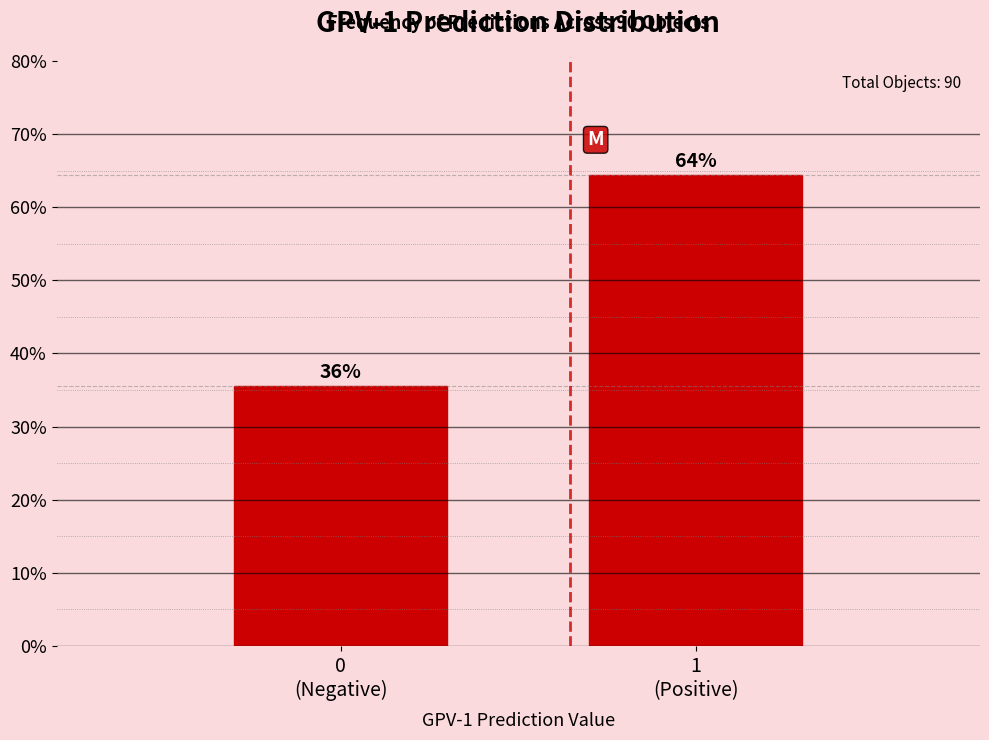

Are the bars horizontal?

No